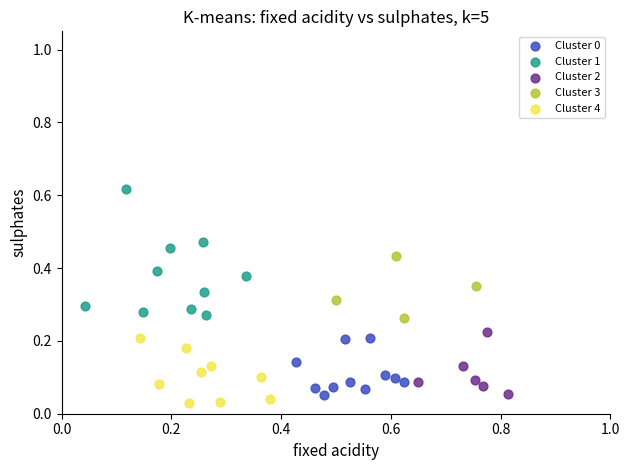

Which series has the largest Y range (max minus min)?

Cluster 1